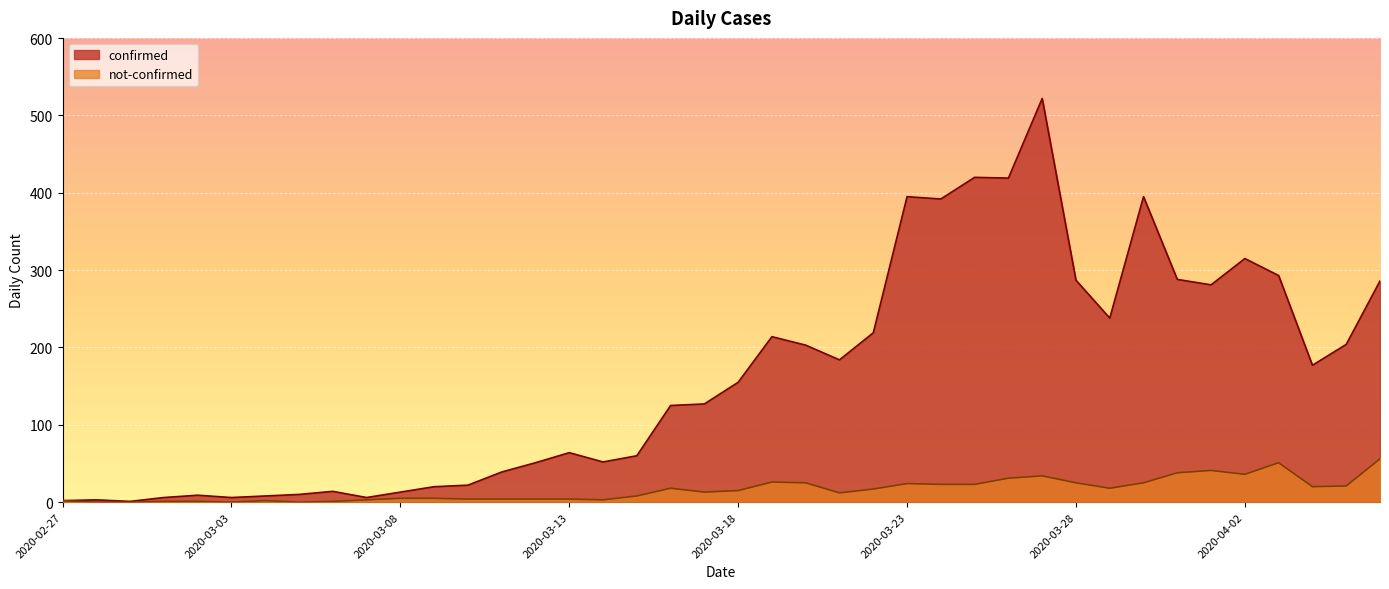

True or false: confirmed and not-confirmed cross at least once.

False